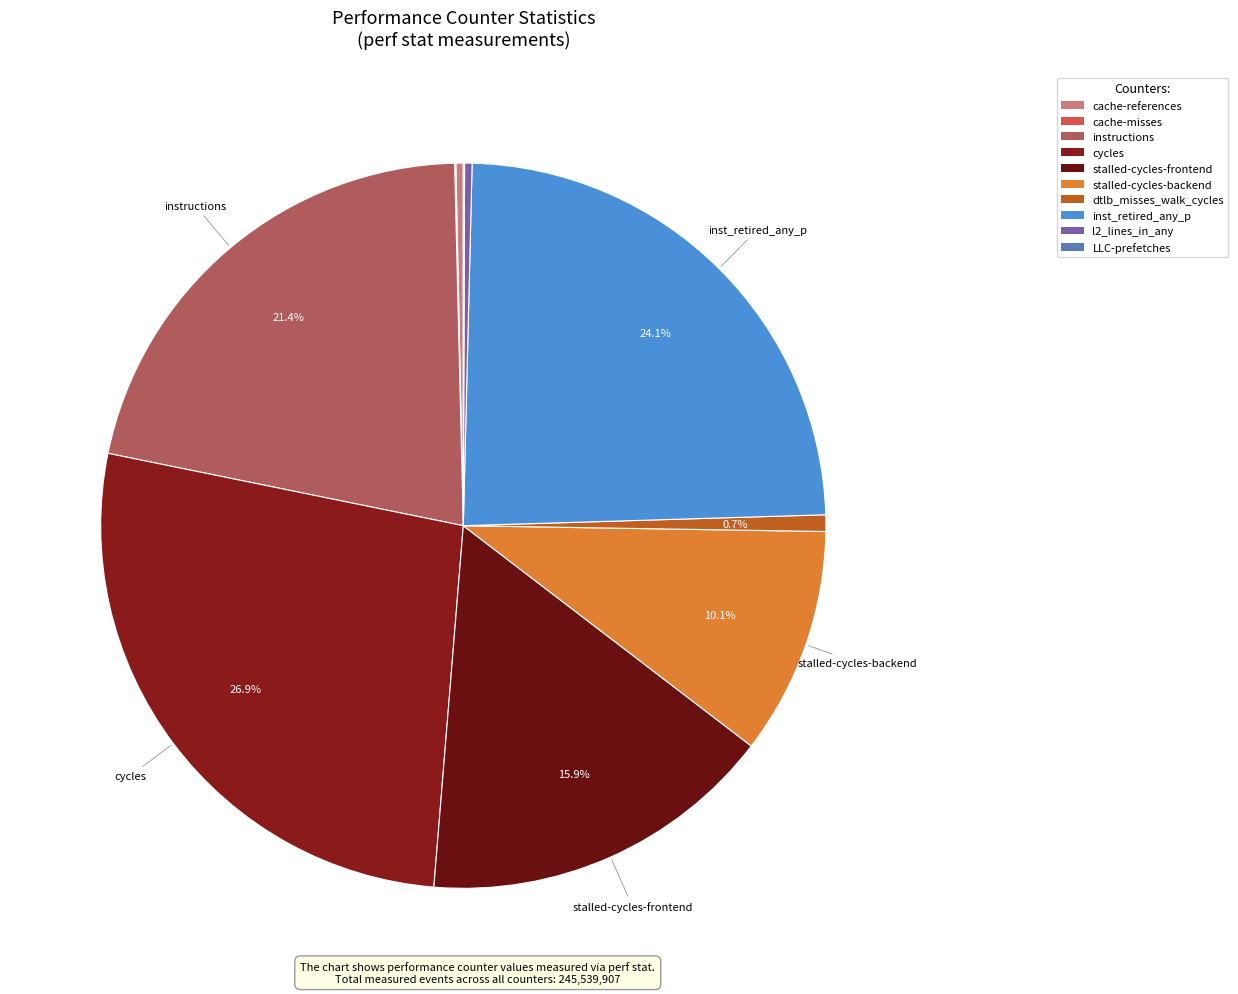

What is the smallest slice in the pie chart?

cache-misses